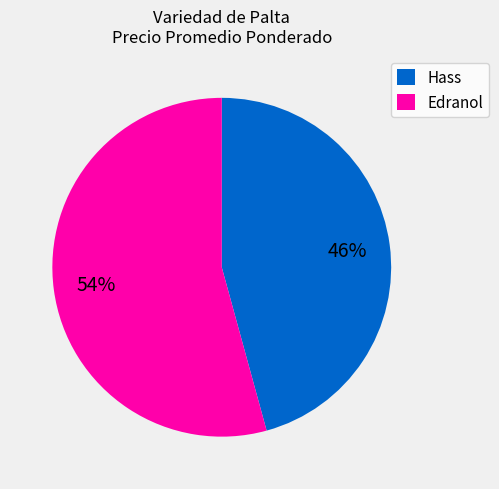

Between Edranol and Hass, which is larger?

Edranol